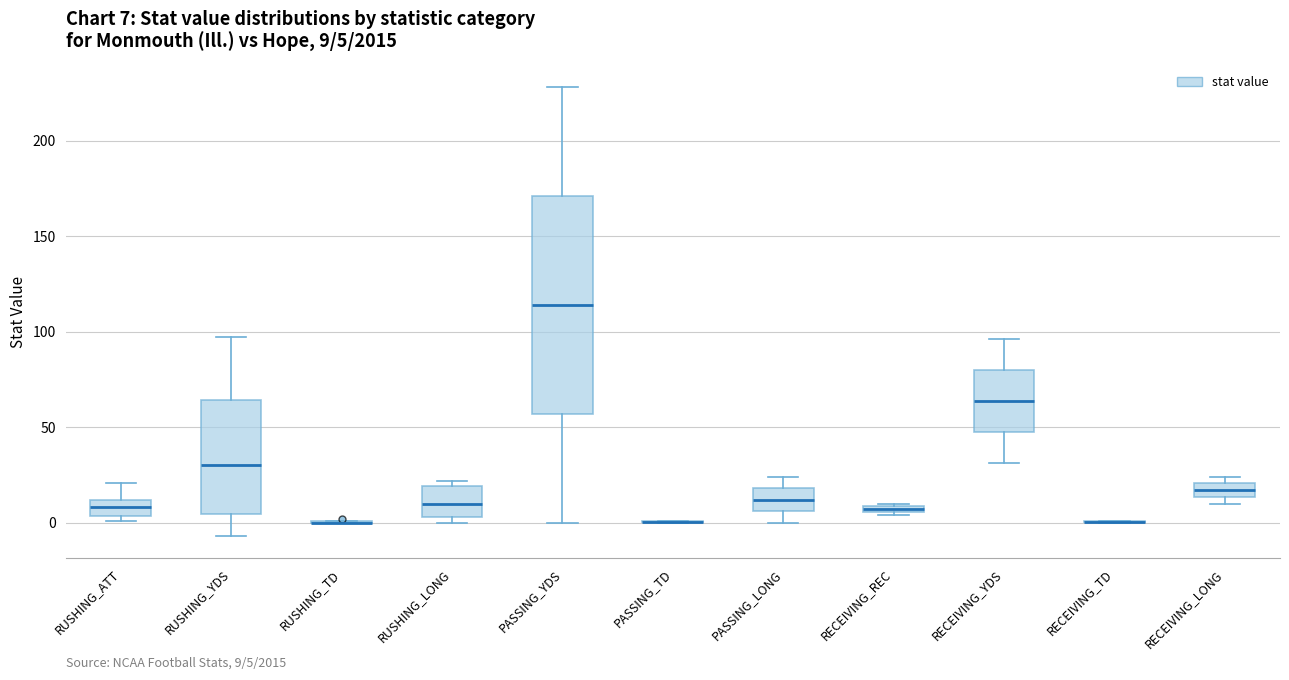

Which box is the tallest, from its lower edge to its upper edge?

PASSING_YDS